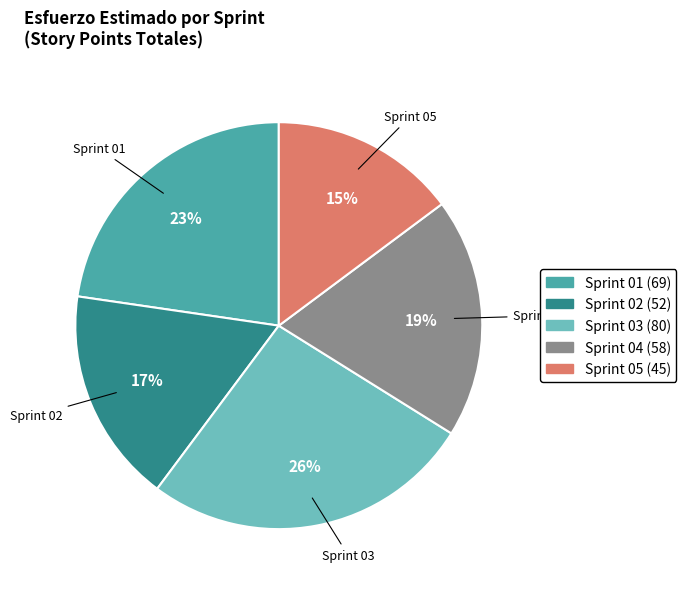

Combined, do Sprint 01 and Sprint 05 account for over 50%?

No